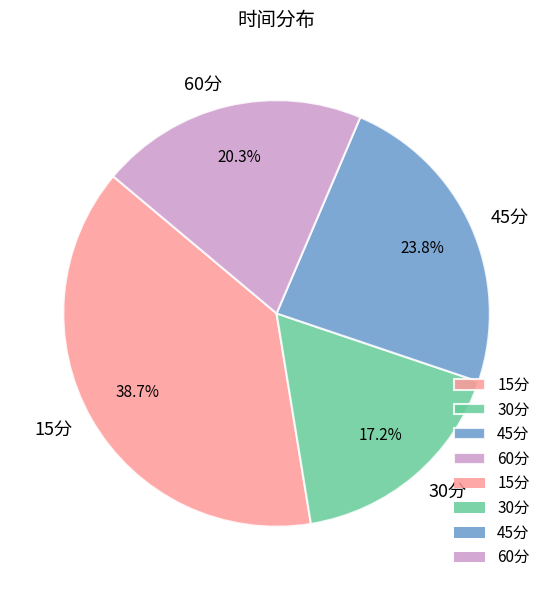

To the nearest percent, what portion does 15分 represent?

39%